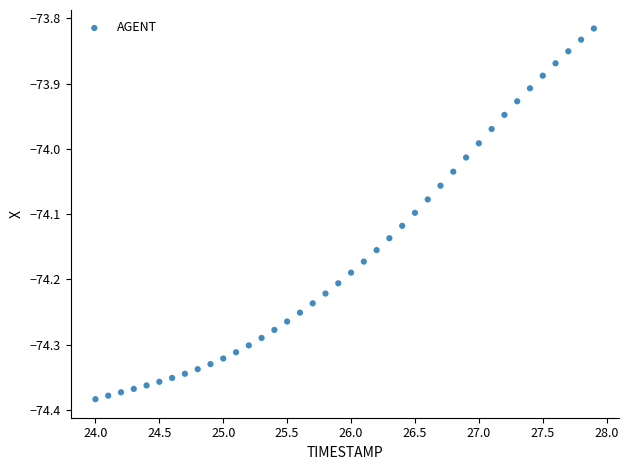

What is the range of X values (max minus min)?

3.9